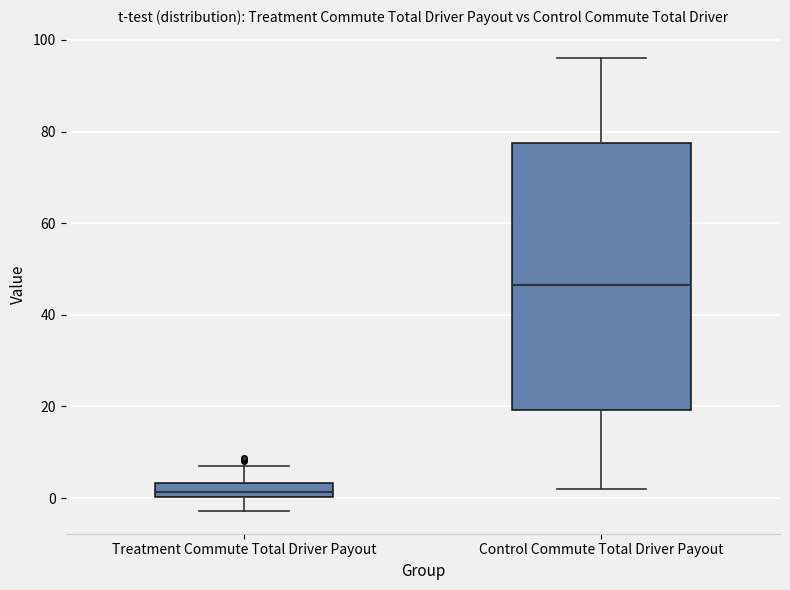

Comparing the boxes themselves (not the whiskers), which one is the tallest?

Control Commute Total Driver Payout